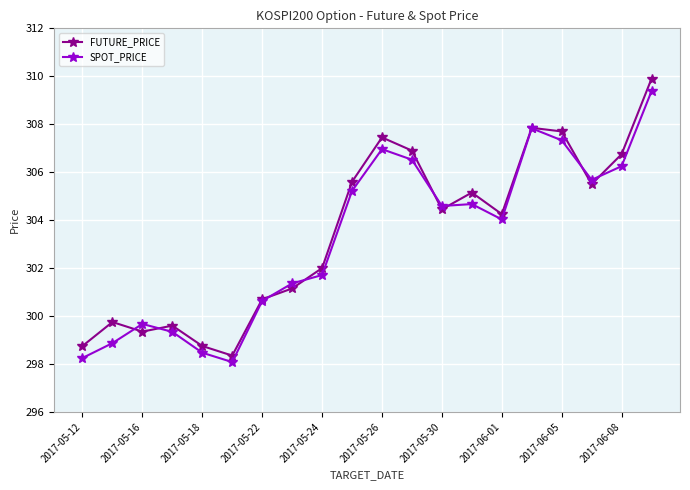

At how many categories does at least one series exceed 303?

11